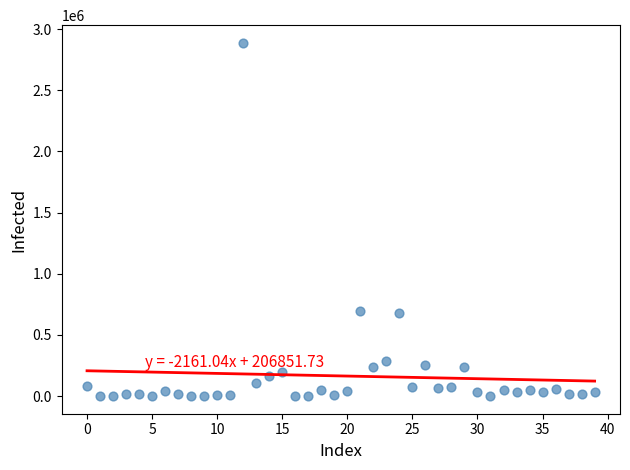

What is the range of Y values (max minus min)?

2888589